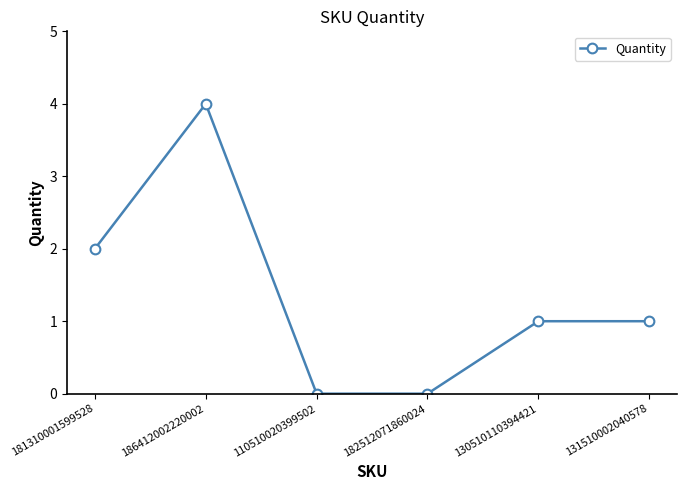

Reading left to right, transcribe all the data shown in this chart.

2	4	0	0	1	1